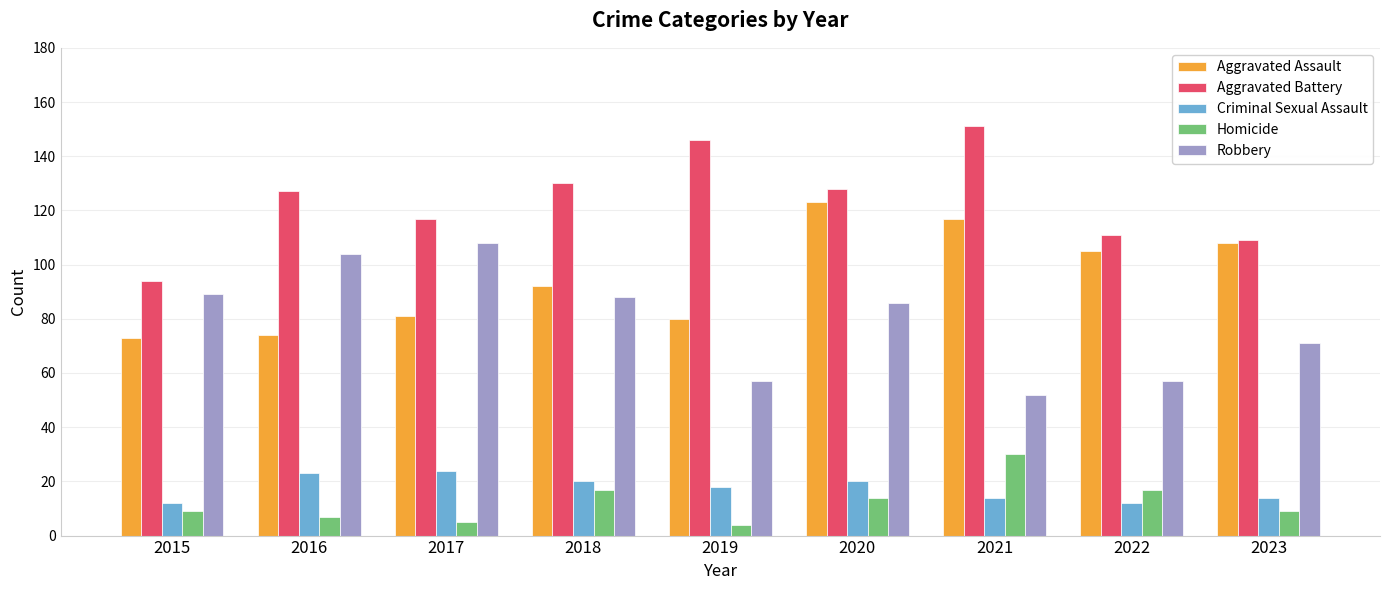

Is it true that Aggravated Battery equals 128 at 2020?

True